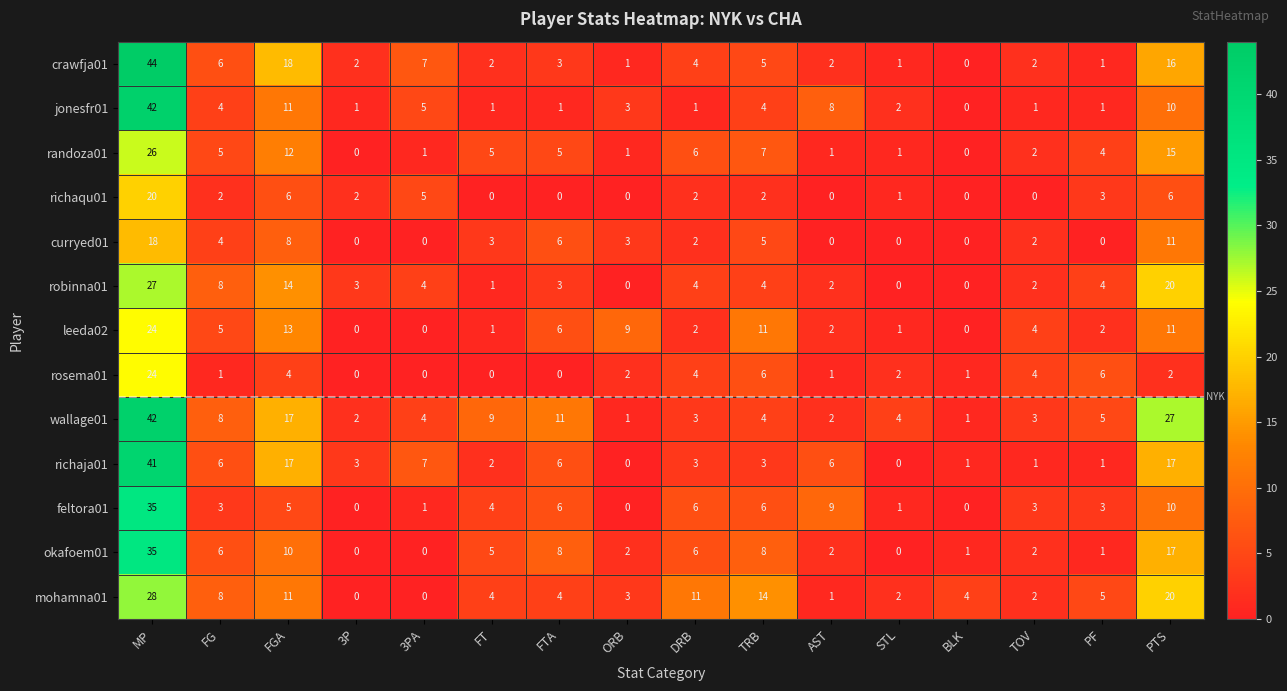

At which category is the sum across all series the highest?

MP